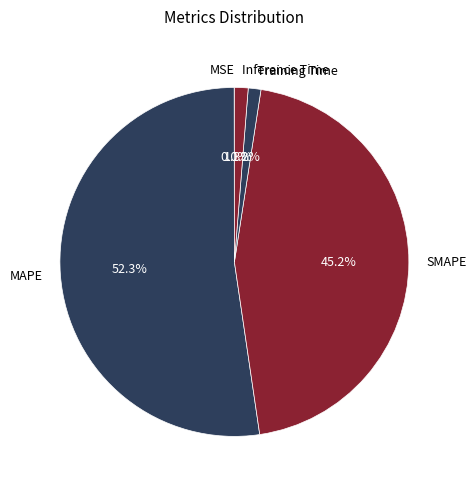

Combined, do Training Time and MAPE account for over 50%?

Yes